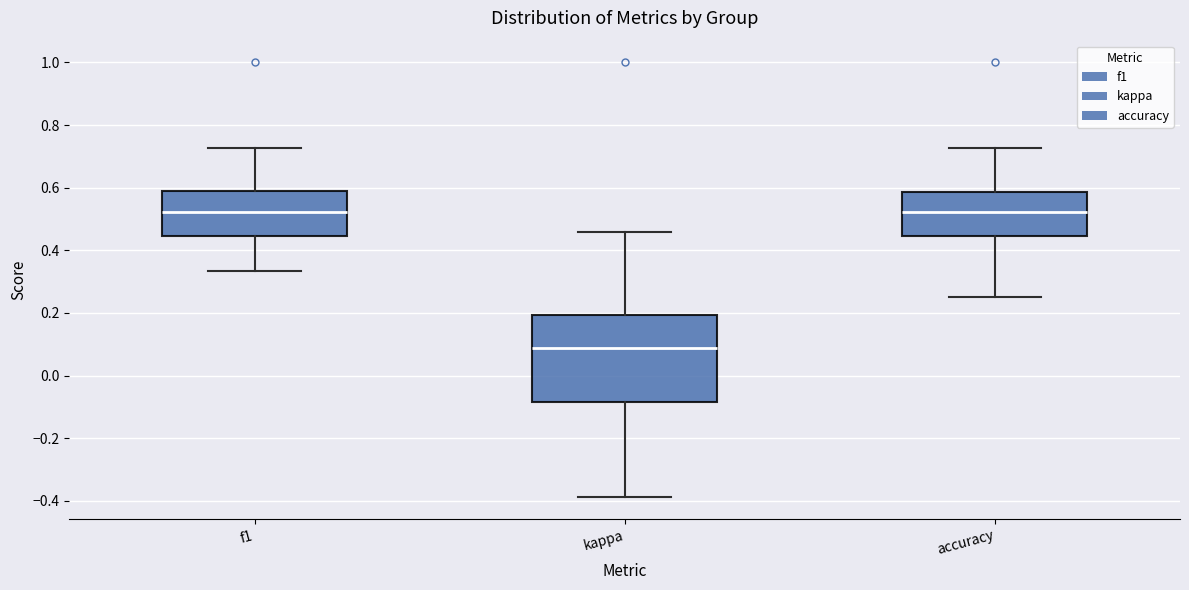

Comparing the boxes themselves (not the whiskers), which one is the tallest?

kappa